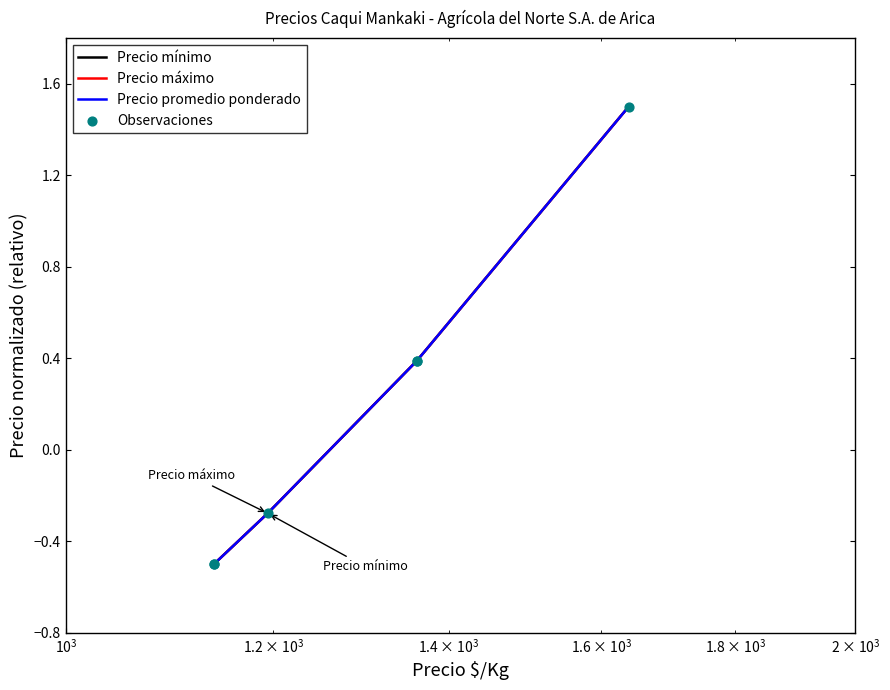

Which series has the largest total across all categories?

Precio mínimo